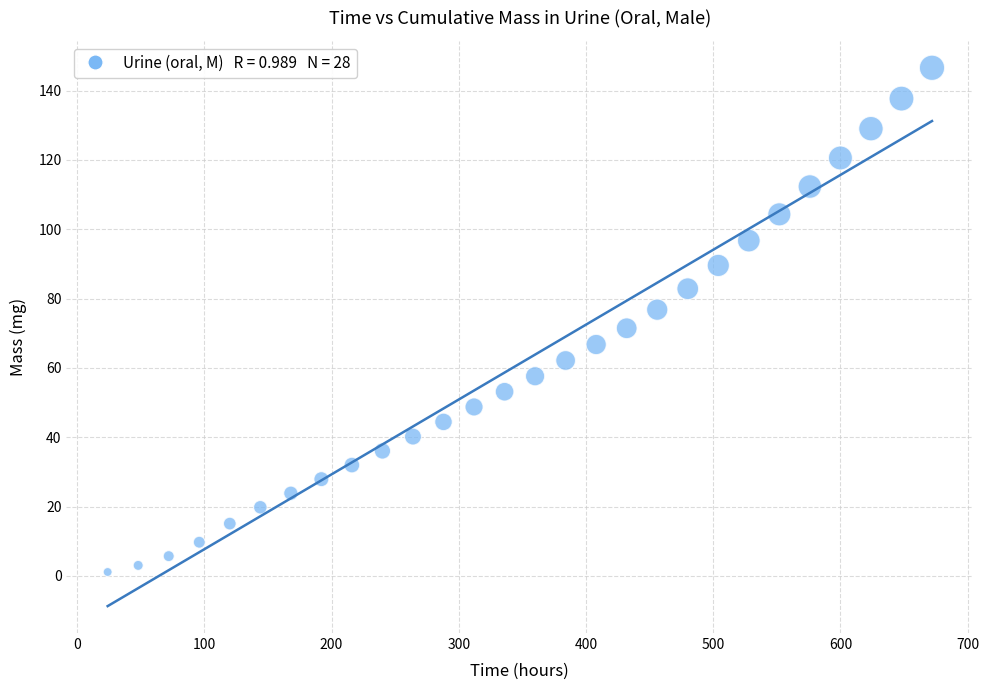

What is the range of X values (max minus min)?

648.0